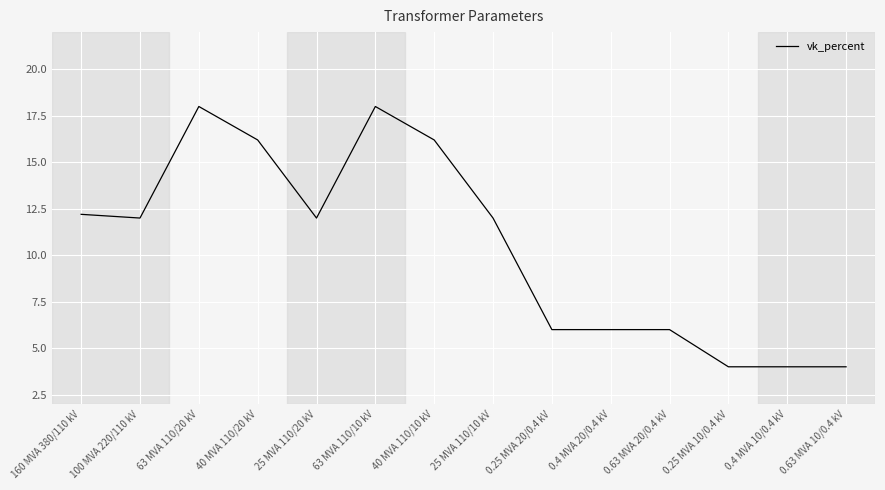

What is the smallest value displayed?

4.0